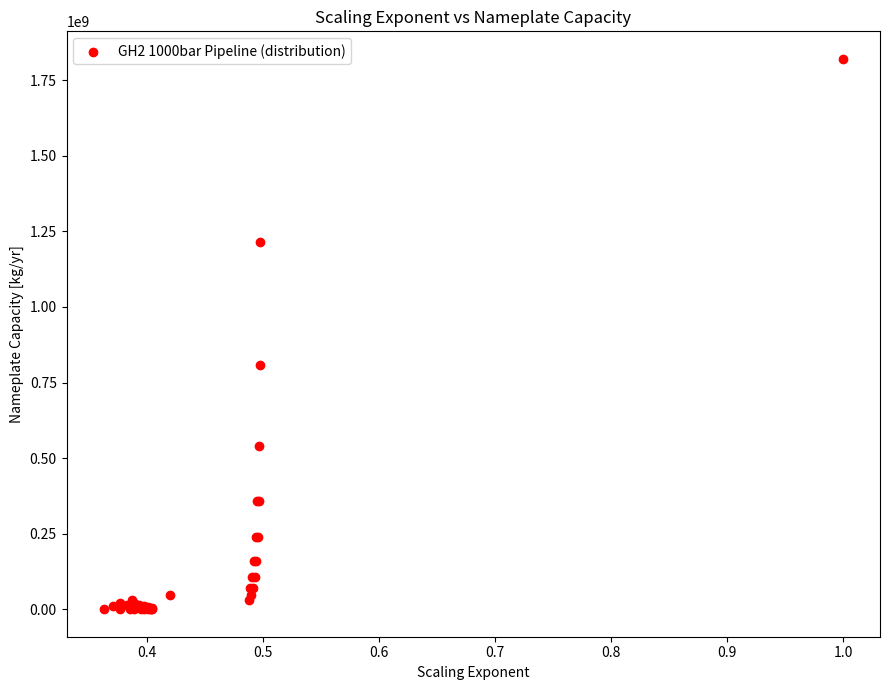

What Y value in the scatter plot is closest to 910471530?

809145804.3